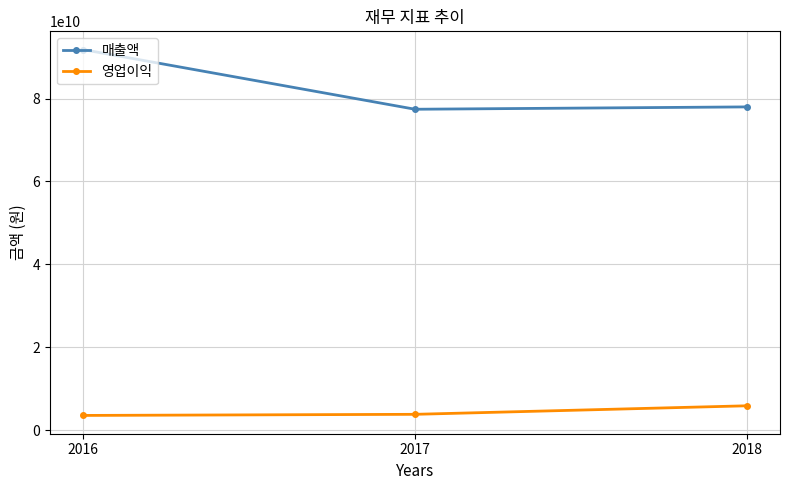

At which label is 매출액 closest to 84628382463?

2018